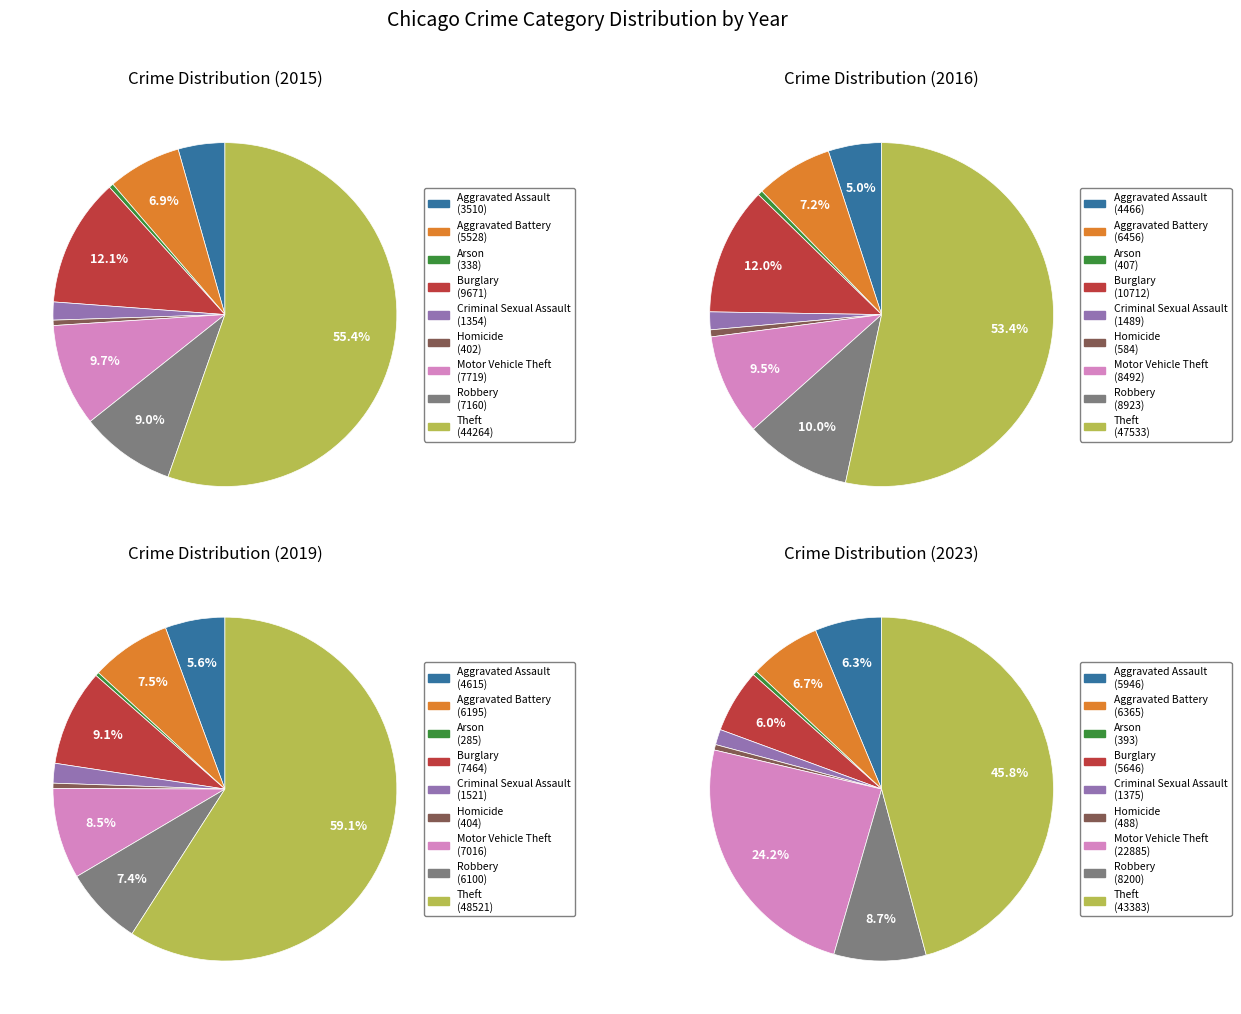

What is the spread (max minus min) of values at Aggravated Battery?

928